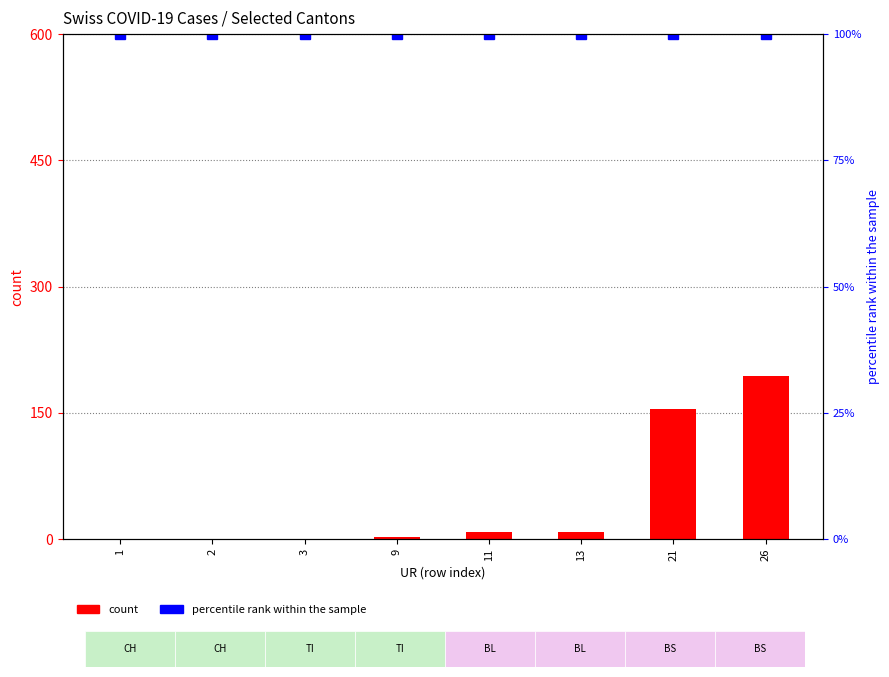

How many values in the count series exceed 8?

3